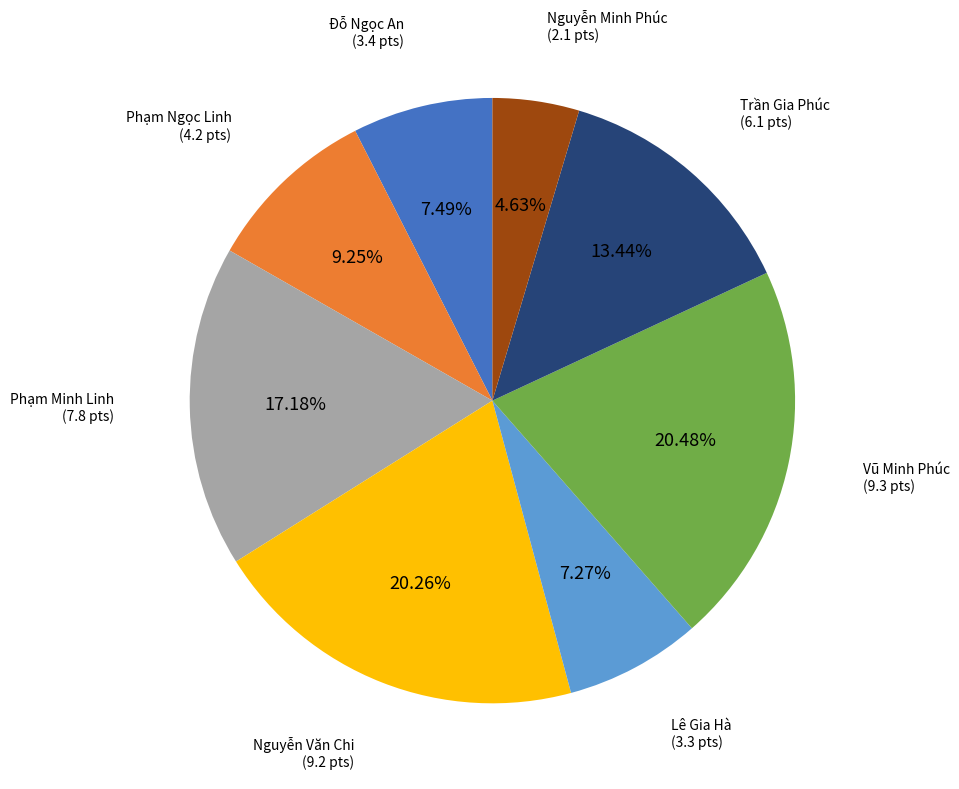

How many segments does this pie chart have?

8